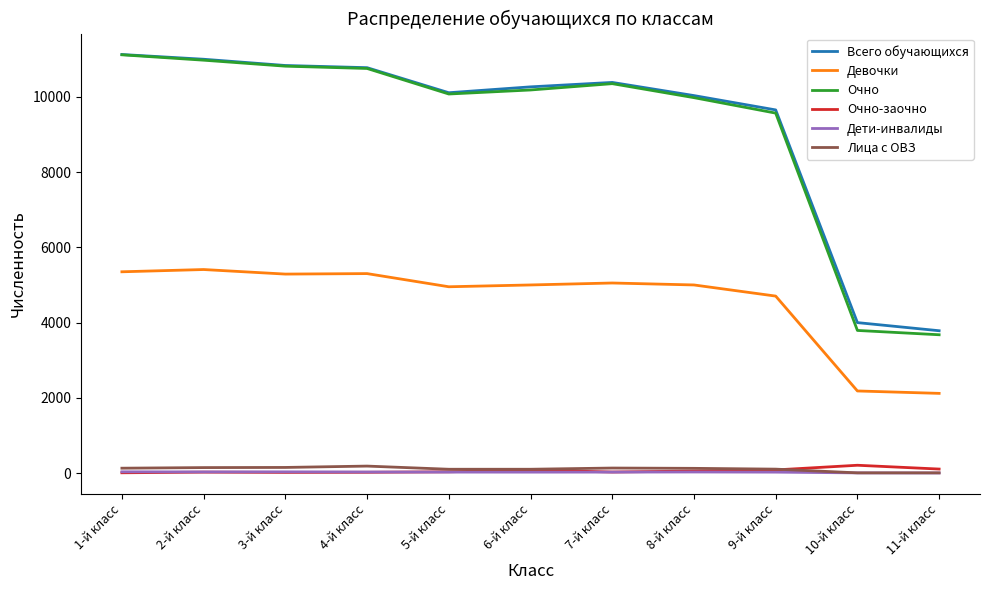

The value of Девочки at 2-й класс is 1445. True or false?

False